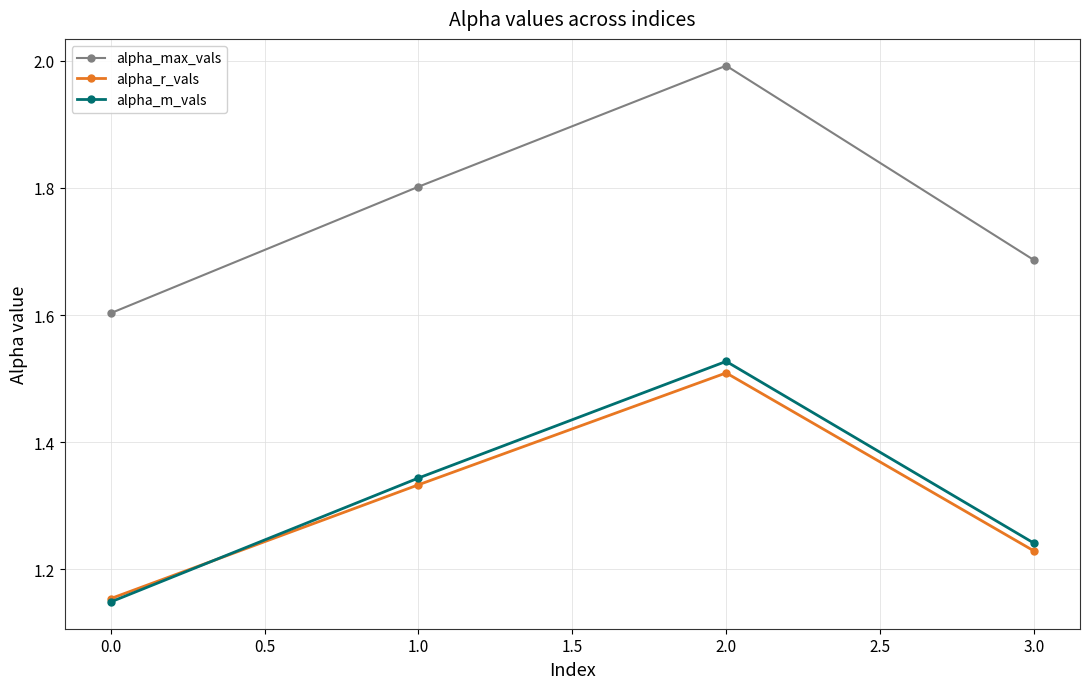

At which label does alpha_r_vals reach its peak?

2.0